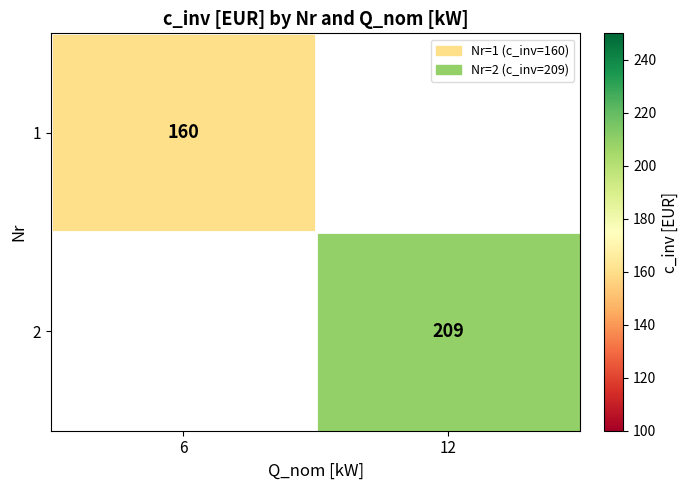

The value of 2 at 12 is 209. True or false?

True